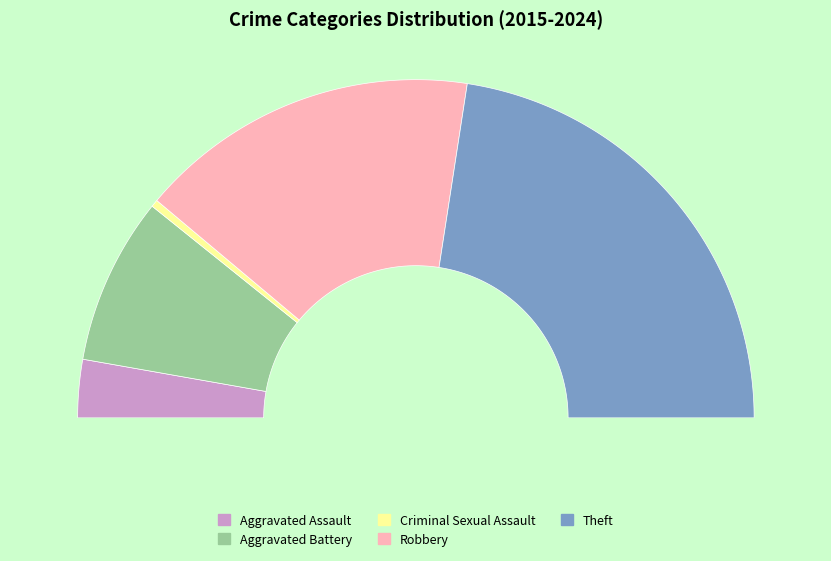

Combined, what portion of the pie is Criminal Sexual Assault and Theft?

45.8%